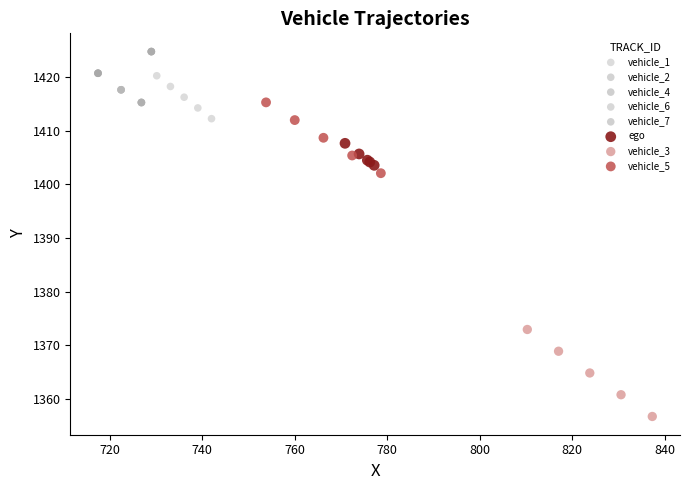

Which series reaches the maximum Y coordinate?

vehicle_7